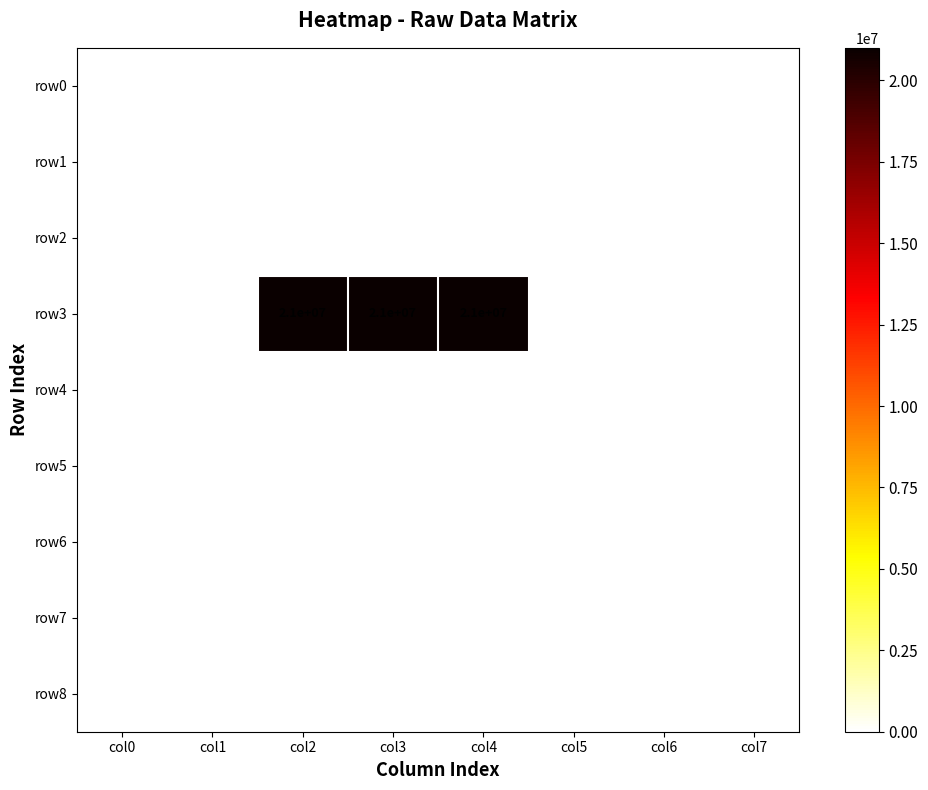

The value of row2 at col7 is 0. True or false?

True